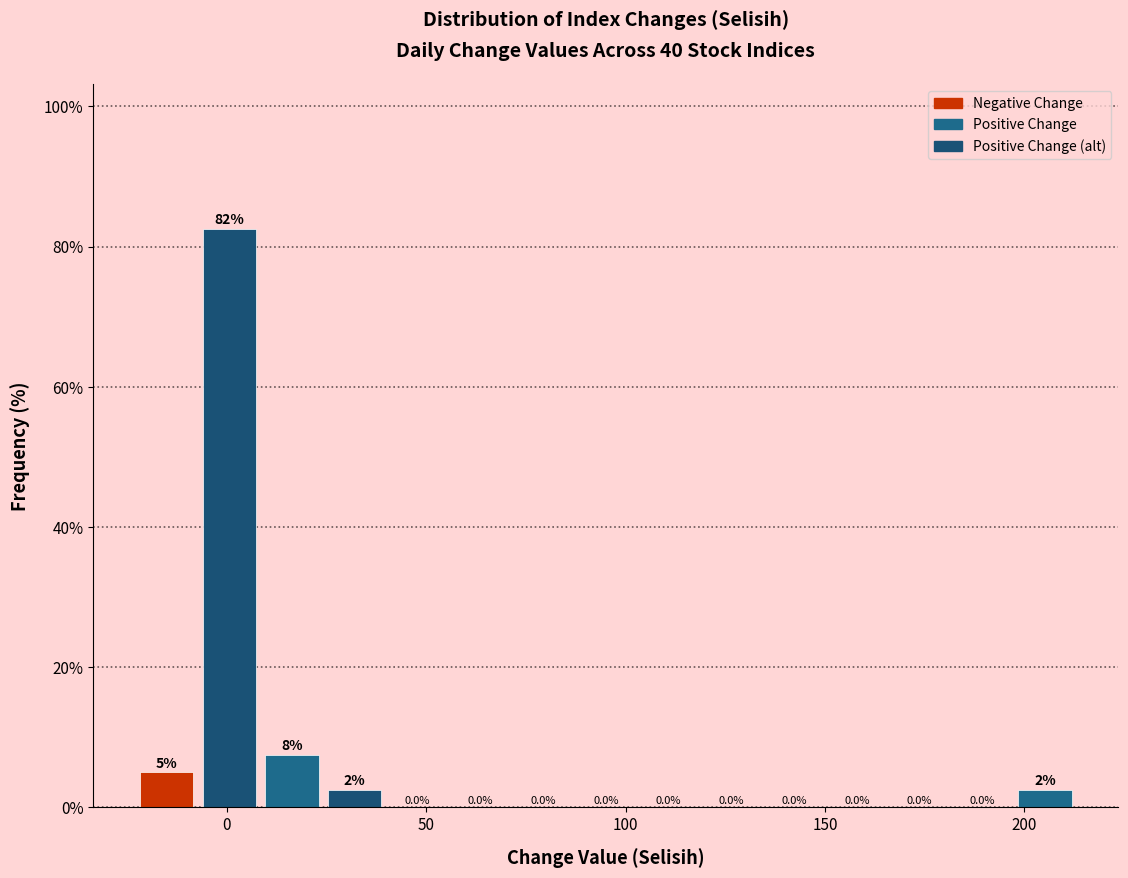

Around what value on the x-axis is the tallest bar? Give the approximate position of its centre, as read against the axis.

0